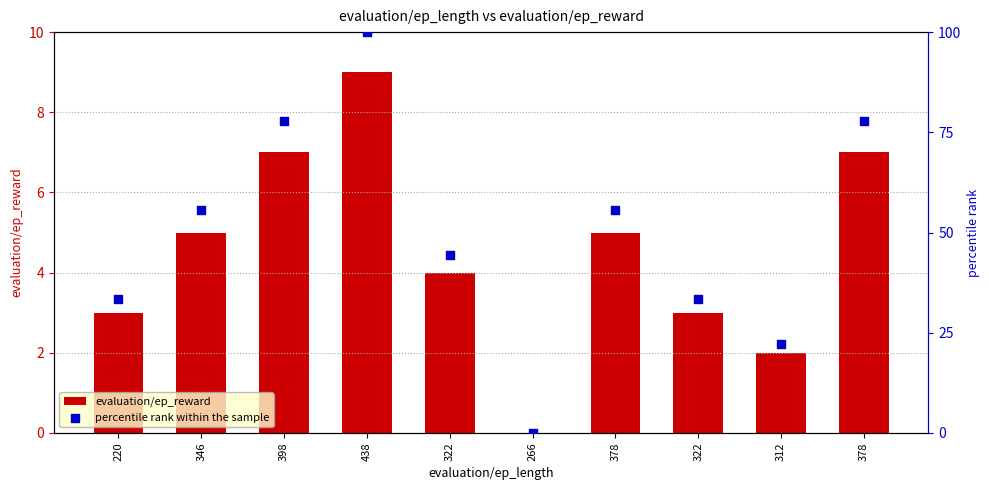

What are all the series names shown in the legend?

evaluation/ep_reward, percentile rank within the sample